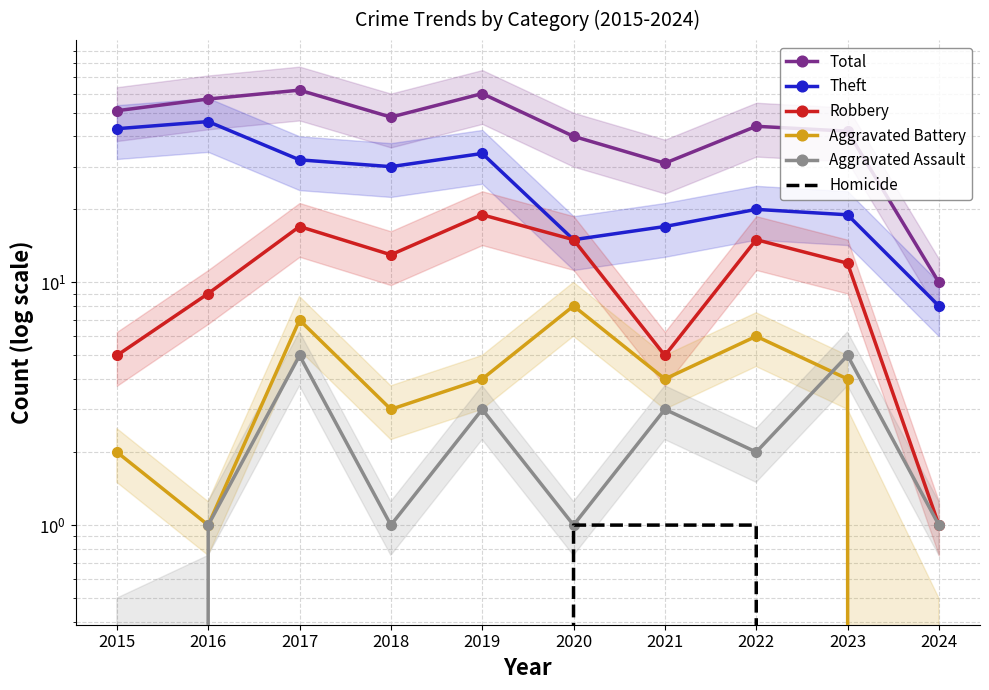

True or false: Total and Robbery cross at least once.

False